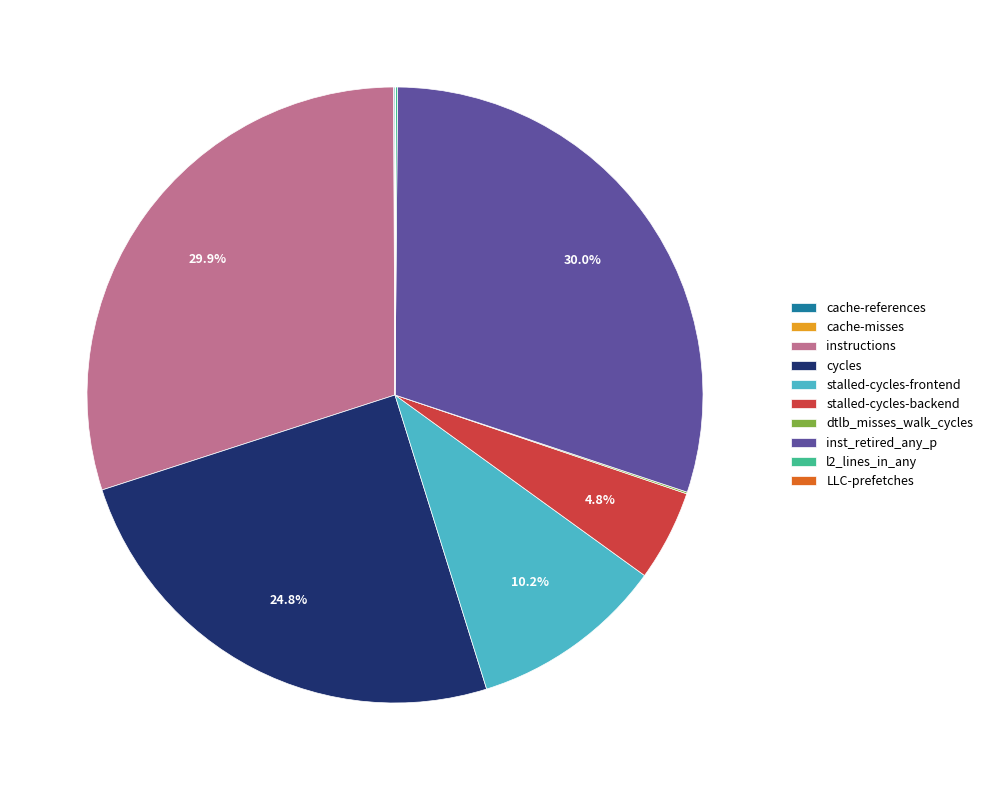

True or false: stalled-cycles-frontend accounts for 10% of the total.

True